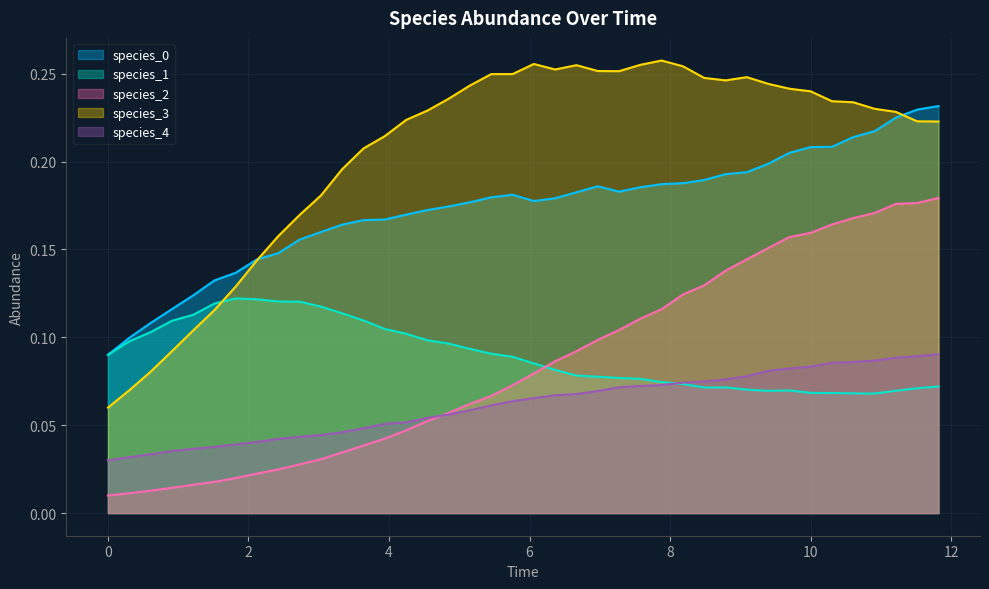

Reading left to right, what are all the values shown in this chart?

species_0: 0.1	0.1	0.1	0.1	0.1	0.1	0.1	0.1	0.1	0.2	0.2	0.2	0.2	0.2	0.2	0.2	0.2	0.2	0.2	0.2	0.2	0.2	0.2	0.2	0.2	0.2	0.2	0.2	0.2	0.2	0.2	0.2	0.2	0.2	0.2	0.2	0.2	0.2	0.2	0.2
species_1: 0.1	0.1	0.1	0.1	0.1	0.1	0.1	0.1	0.1	0.1	0.1	0.1	0.1	0.1	0.1	0.1	0.1	0.1	0.1	0.1	0.1	0.1	0.1	0.1	0.1	0.1	0.1	0.1	0.1	0.1	0.1	0.1	0.1	0.1	0.1	0.1	0.1	0.1	0.1	0.1
species_2: 0.0	0.0	0.0	0.0	0.0	0.0	0.0	0.0	0.0	0.0	0.0	0.0	0.0	0.0	0.0	0.1	0.1	0.1	0.1	0.1	0.1	0.1	0.1	0.1	0.1	0.1	0.1	0.1	0.1	0.1	0.1	0.2	0.2	0.2	0.2	0.2	0.2	0.2	0.2	0.2
species_3: 0.1	0.1	0.1	0.1	0.1	0.1	0.1	0.1	0.2	0.2	0.2	0.2	0.2	0.2	0.2	0.2	0.2	0.2	0.2	0.2	0.3	0.3	0.3	0.3	0.3	0.3	0.3	0.3	0.2	0.2	0.2	0.2	0.2	0.2	0.2	0.2	0.2	0.2	0.2	0.2
species_4: 0.0	0.0	0.0	0.0	0.0	0.0	0.0	0.0	0.0	0.0	0.0	0.0	0.0	0.1	0.1	0.1	0.1	0.1	0.1	0.1	0.1	0.1	0.1	0.1	0.1	0.1	0.1	0.1	0.1	0.1	0.1	0.1	0.1	0.1	0.1	0.1	0.1	0.1	0.1	0.1